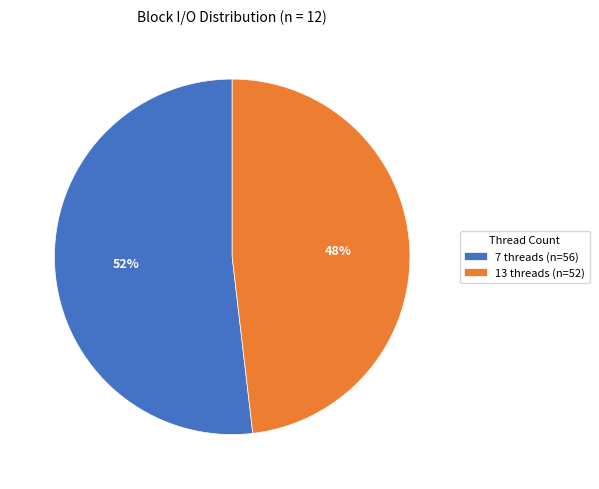

Approximately how many times larger is the value at 13 threads (n=52) compared to 7 threads (n=56)?

0.9